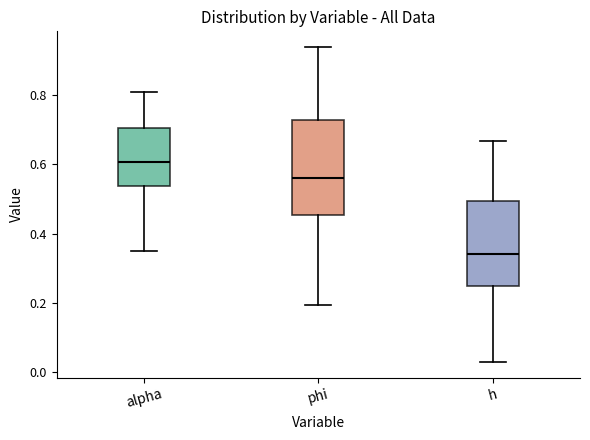

Which box is the tallest, from its lower edge to its upper edge?

phi